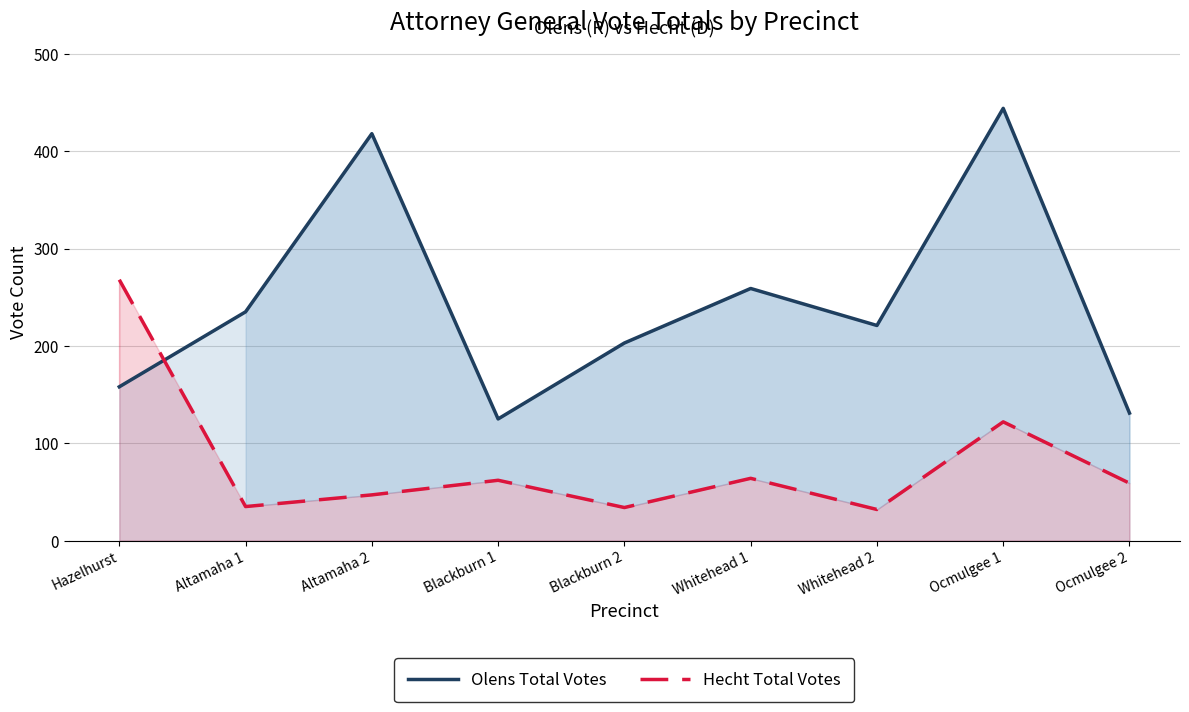

What is the highest value of the Olens Total Votes series?

444